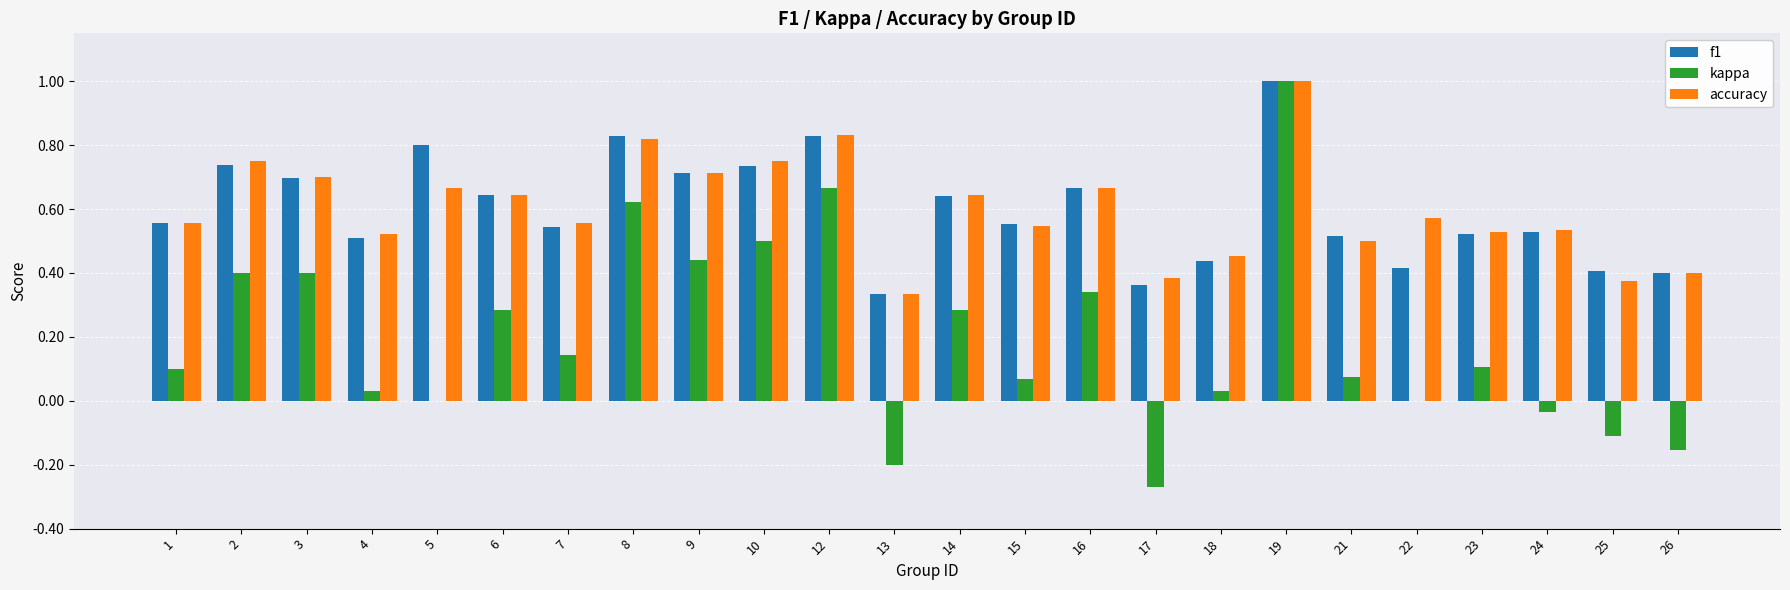

Is the value of accuracy at 26 greater than the value of kappa at 8?

No